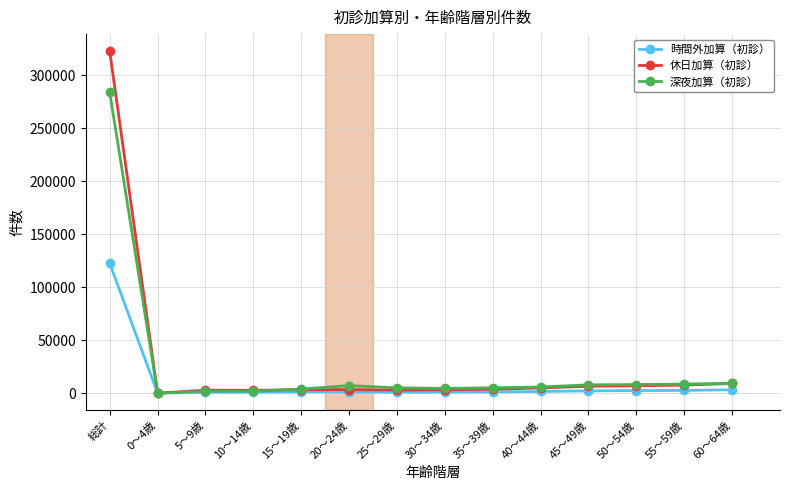

What is the sum of all 時間外加算（初診） values?

142717